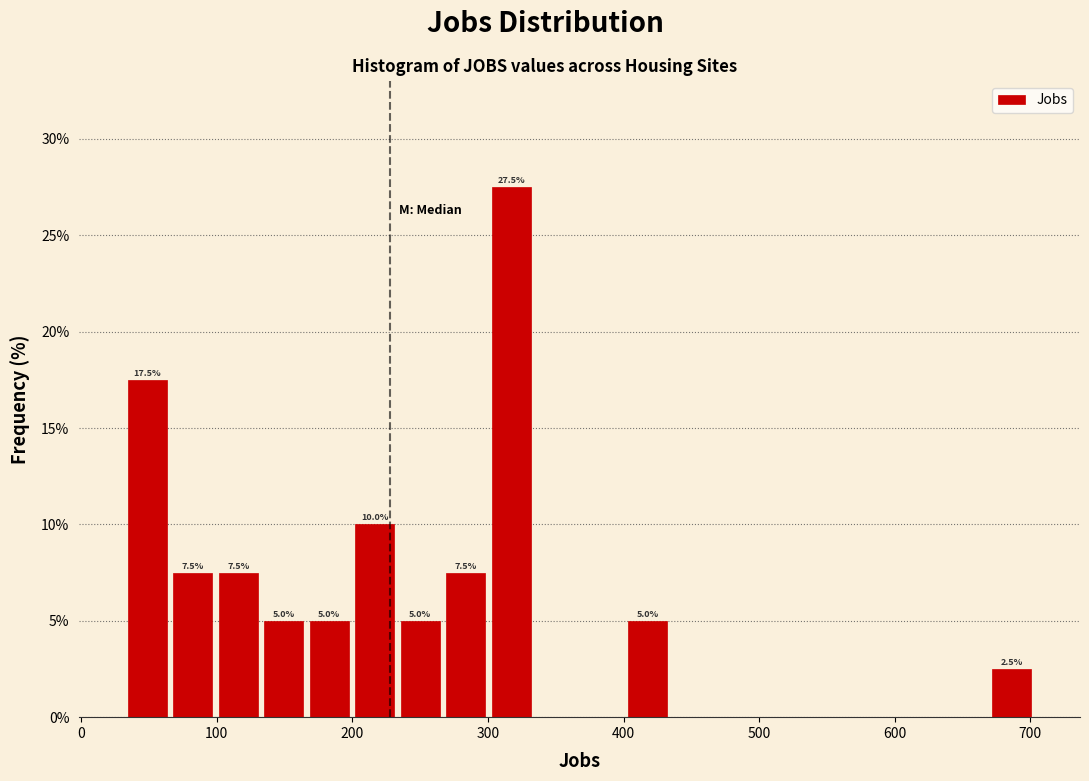

Around what value on the x-axis is the tallest bar? Give the approximate position of its centre, as read against the axis.

320